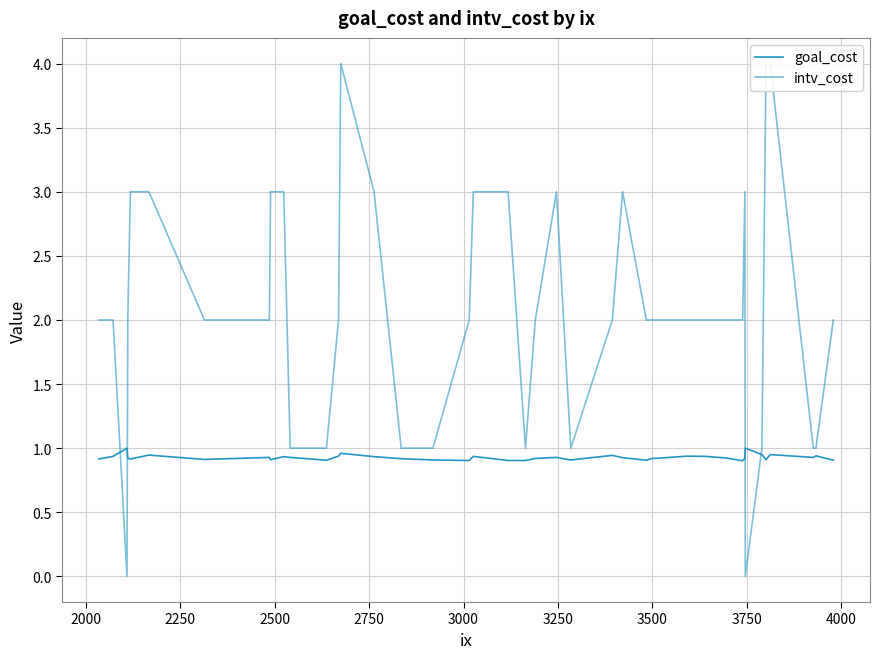

Is it true that intv_cost equals 5.0 at 19?

False